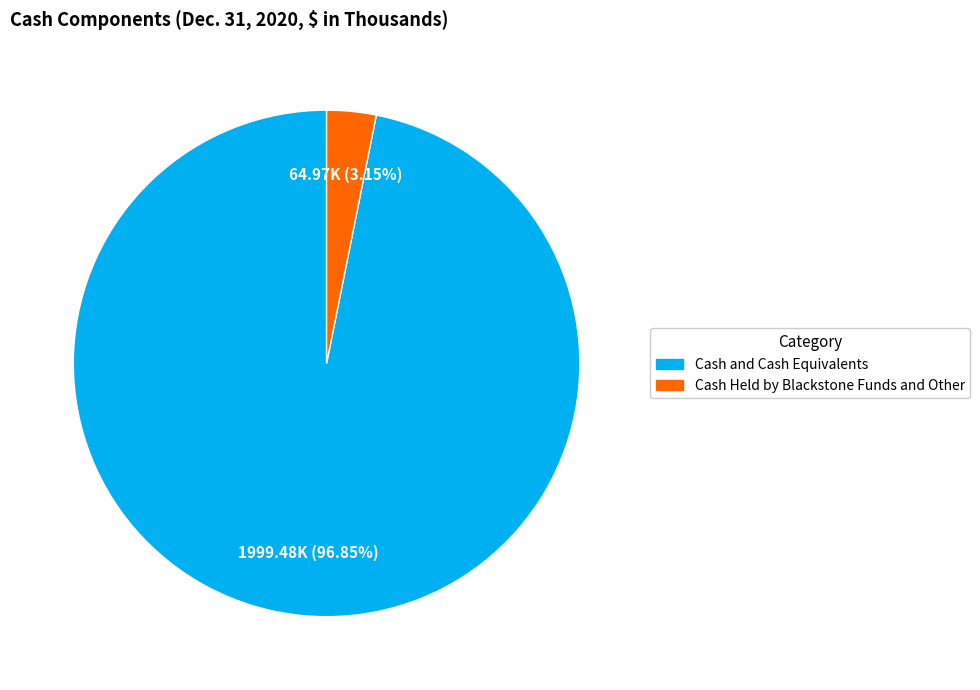

Which slice is the largest?

Cash and Cash Equivalents